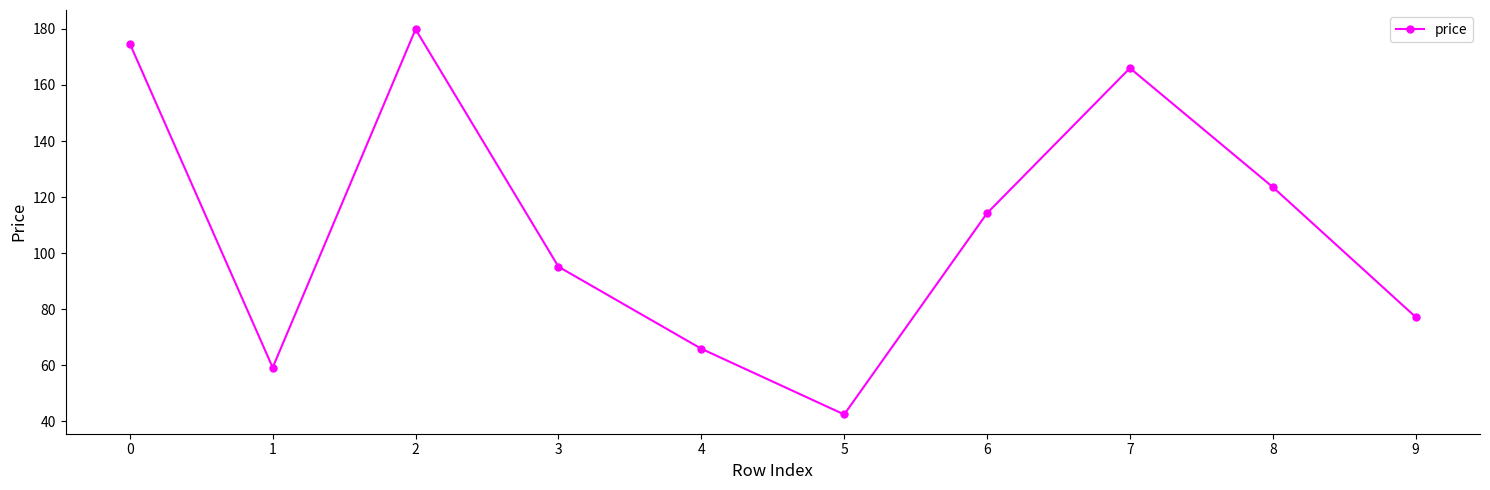

At which category does the data reach its first local valley?

1